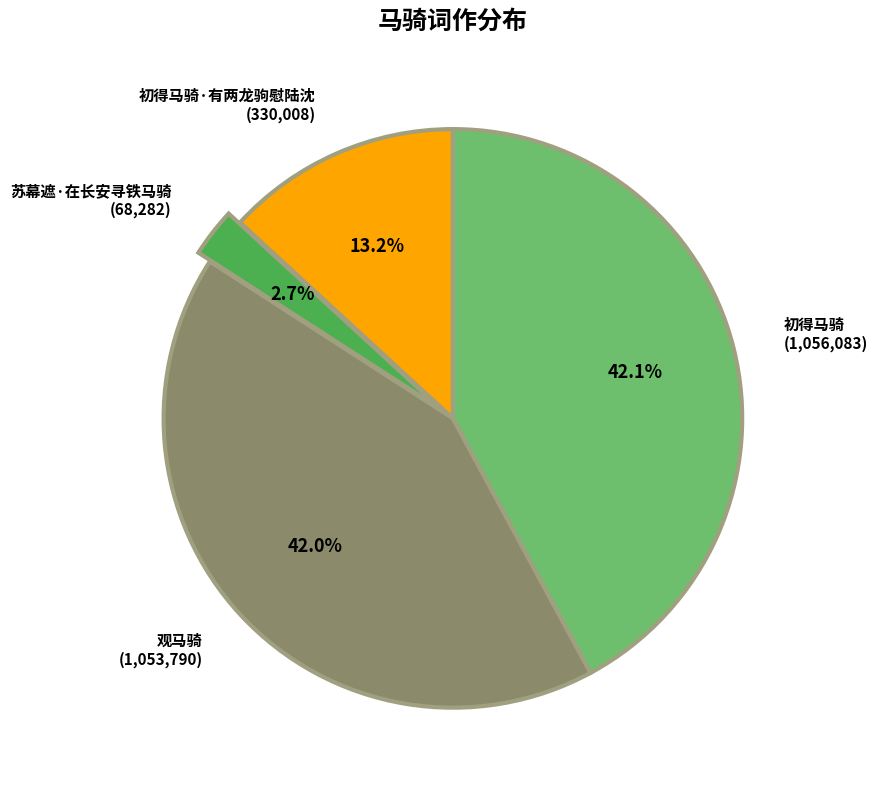

Does any single category account for the majority?

No